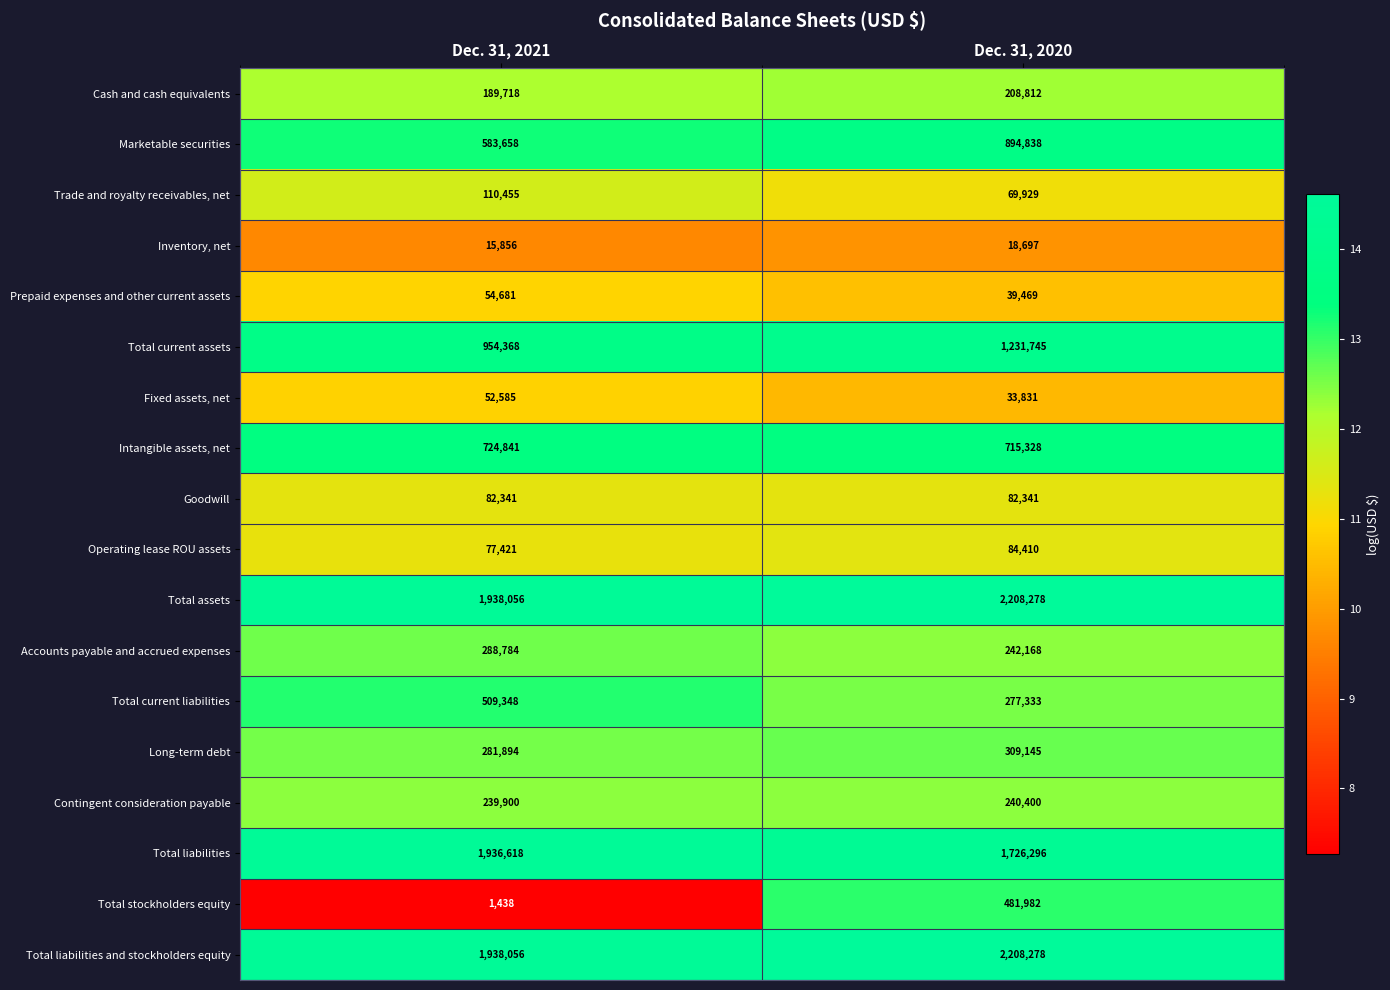

What is the approximate value of Operating lease ROU assets at Dec. 31, 2020?

84410